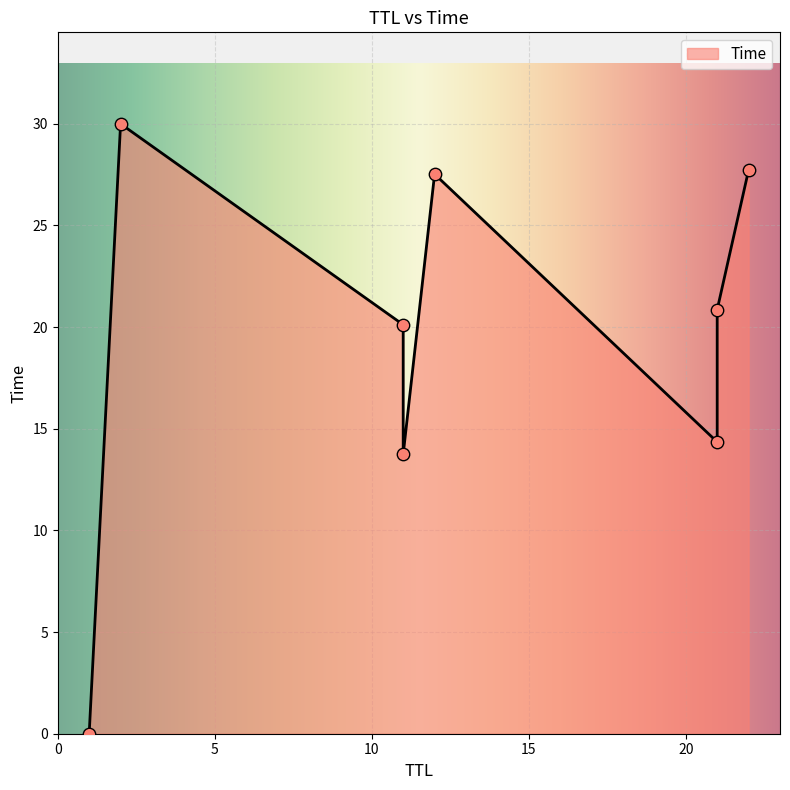

What is the change in value from 1 to 11?

+20.1